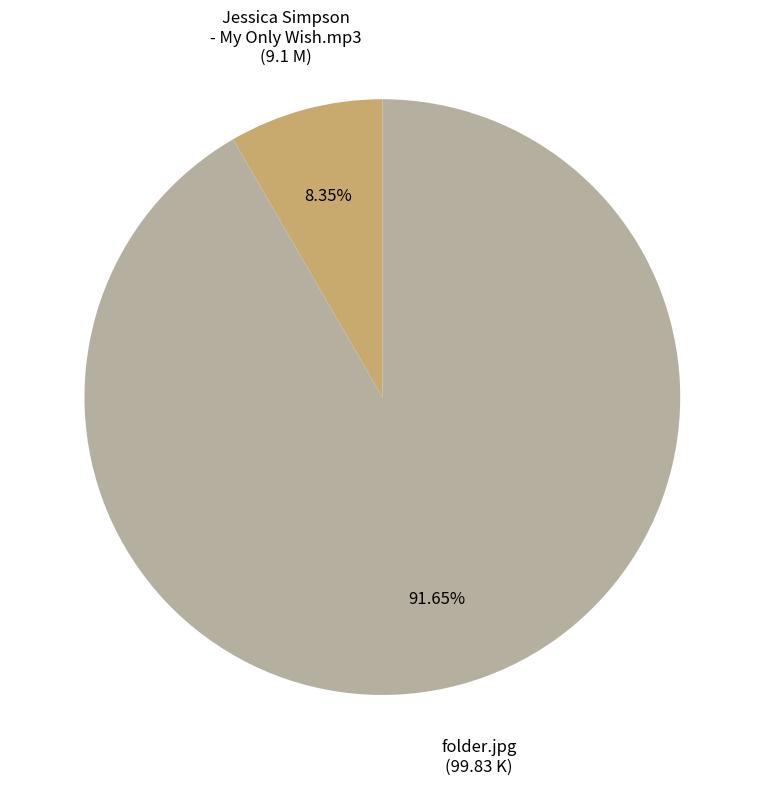

Is there a majority slice in this chart?

Yes